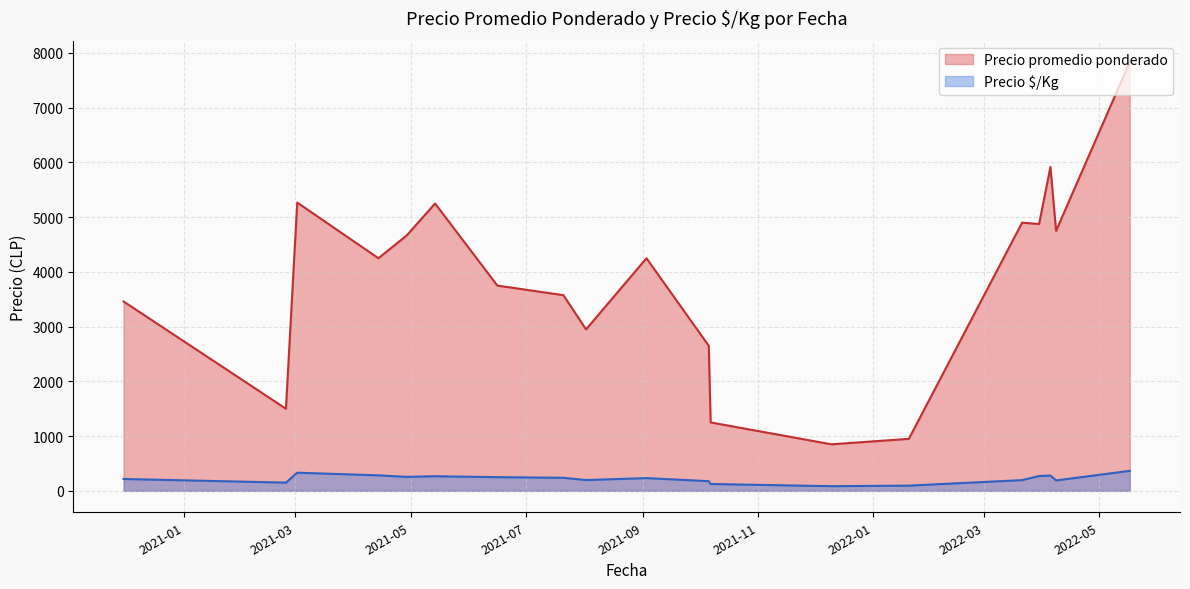

What are all the series names shown in the legend?

Precio promedio ponderado, Precio $/Kg